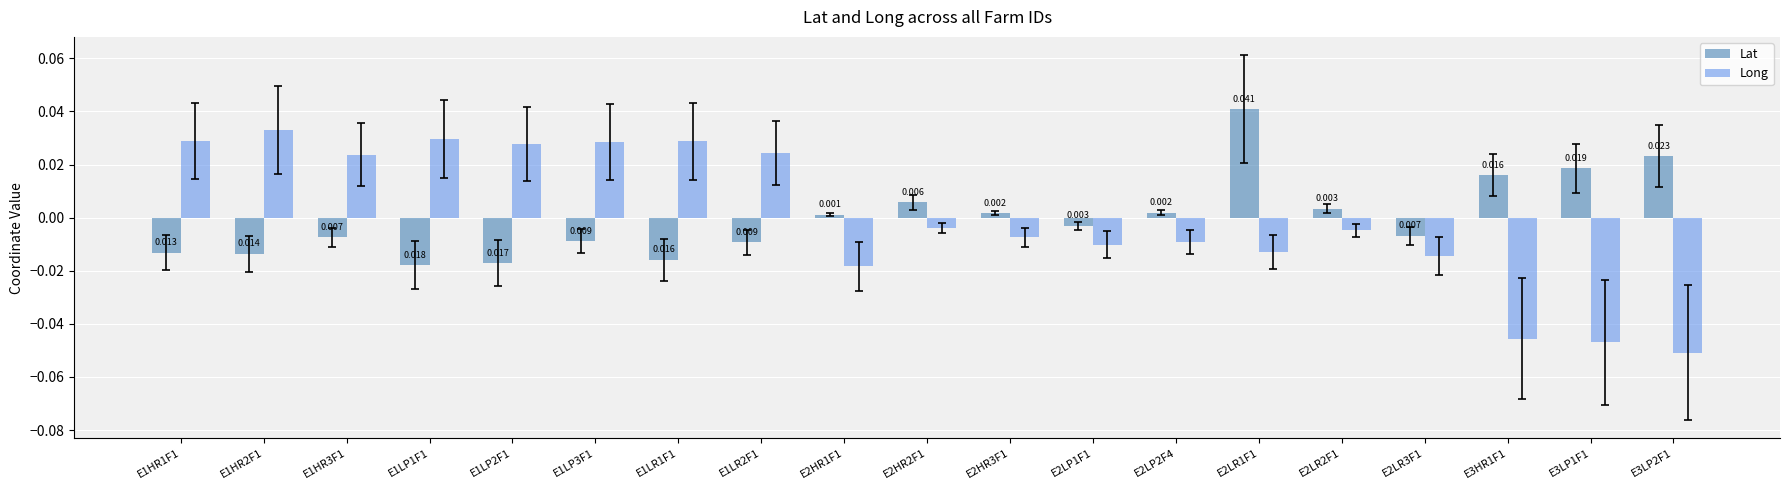

How many values in Long are above zero?

8